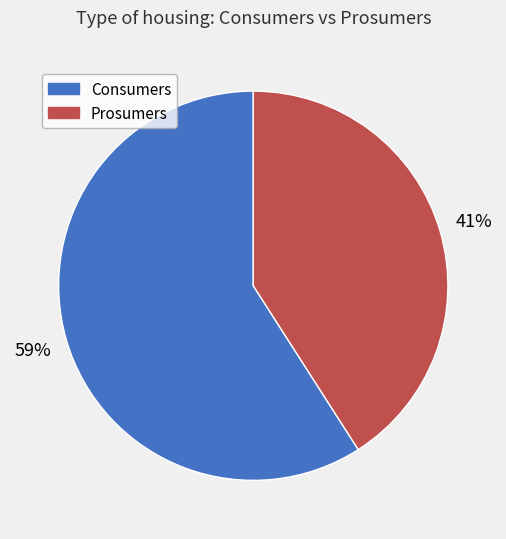

Which category accounts for the majority?

Consumers